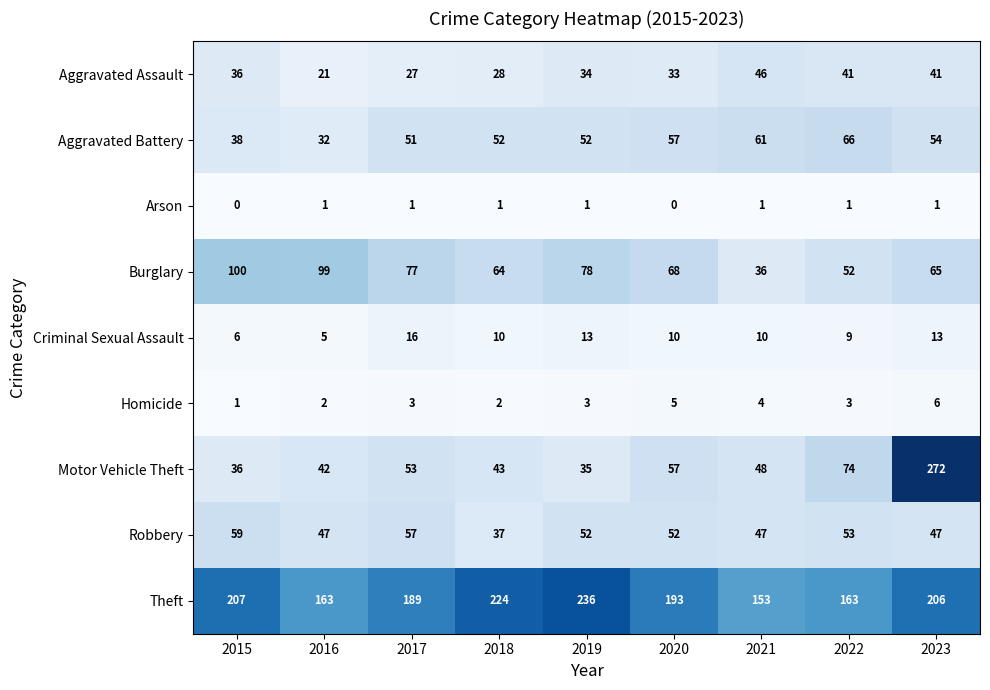

At which label does Robbery reach its minimum?

2018